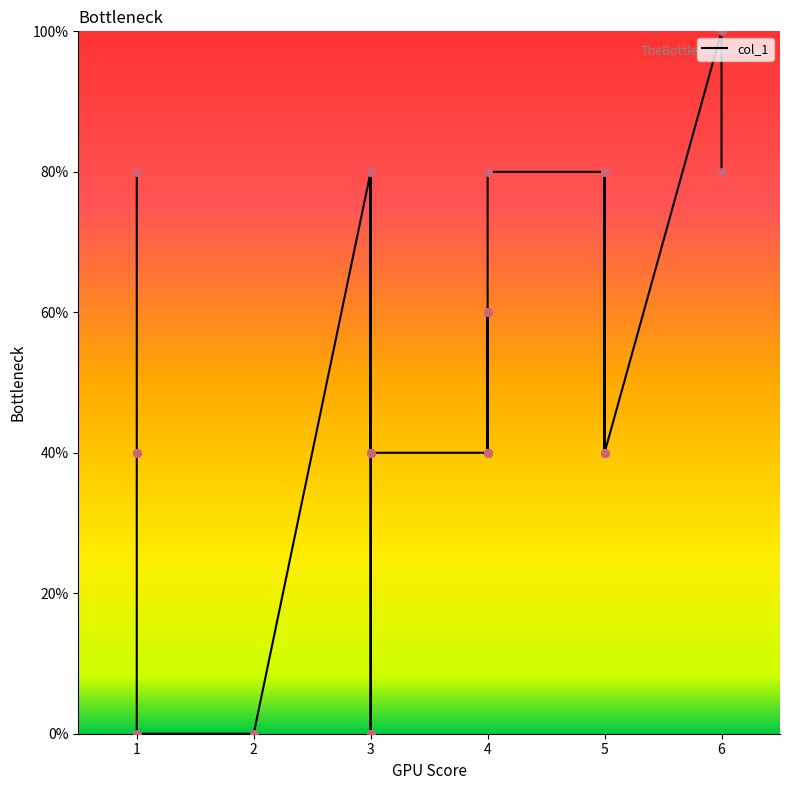

What is the change in value from 9 to 13?

+40